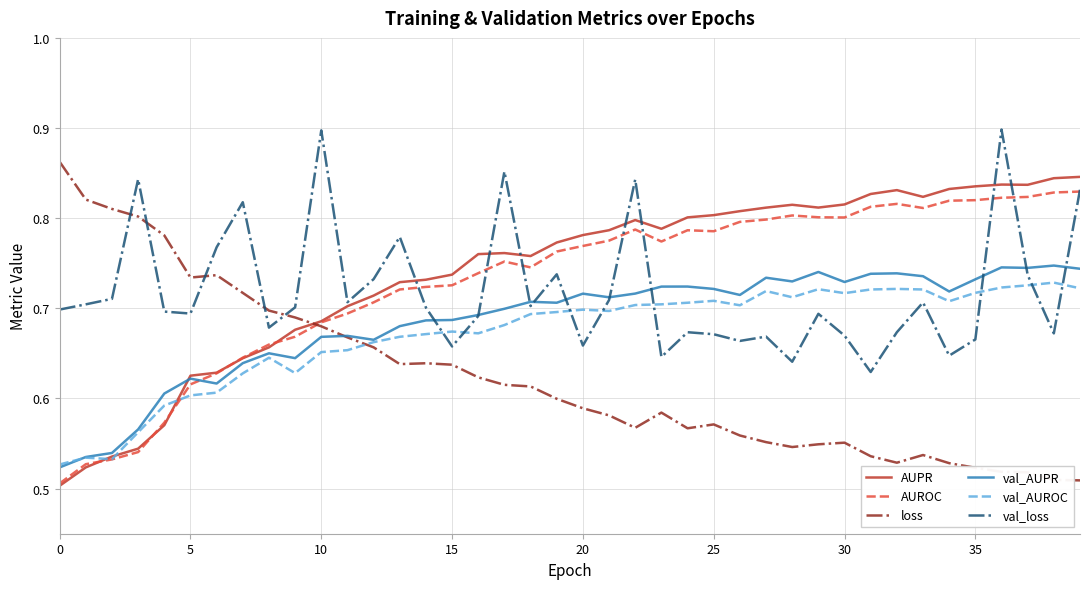

After their last crossing, which series has the higher values: val_loss or val_AUPR?

val_loss